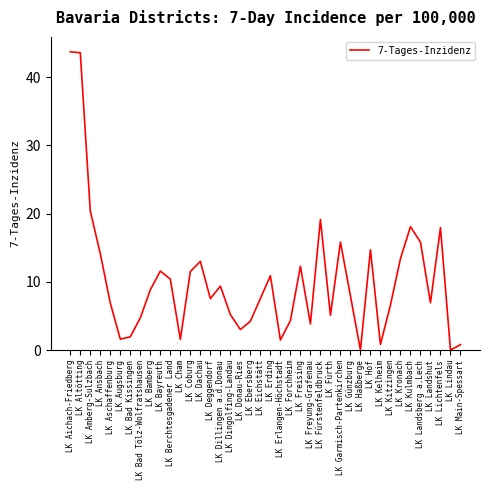

The chart shows a value of 1.8 at LK Dingolfing-Landau. True or false?

False